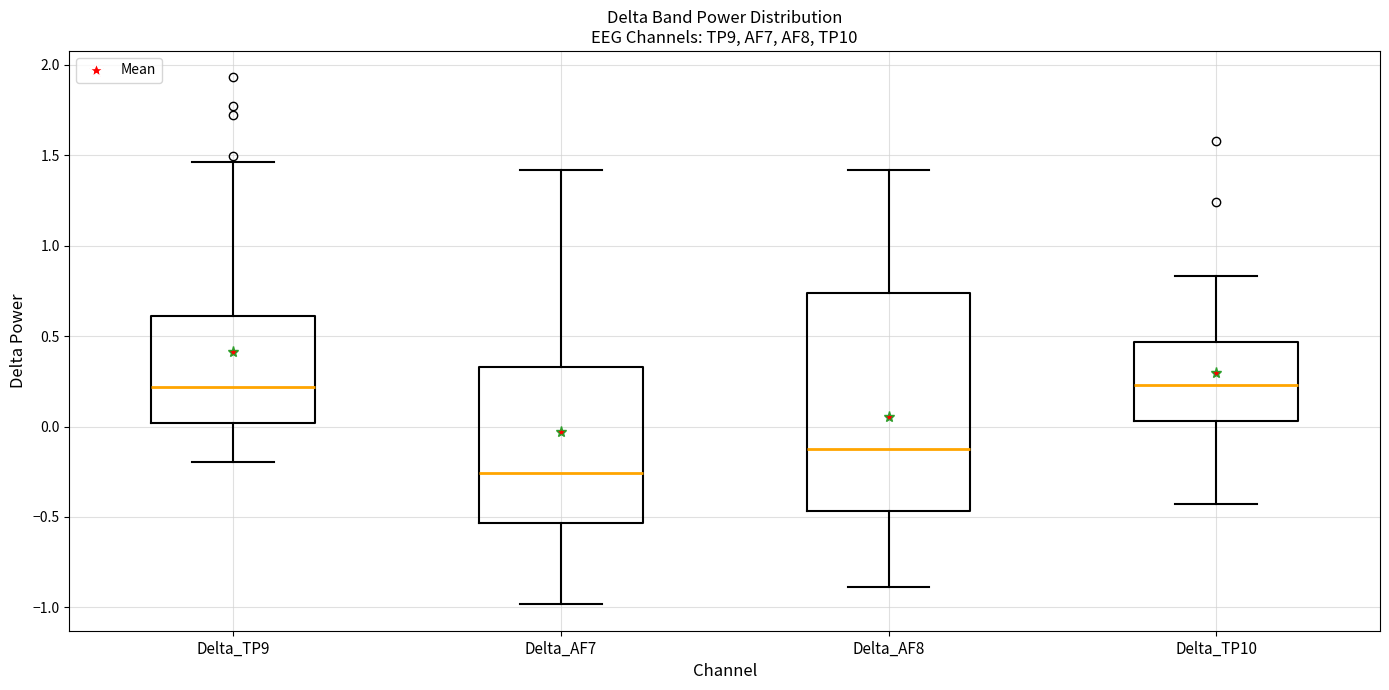

Comparing the boxes themselves (not the whiskers), which one is the tallest?

Delta_AF8